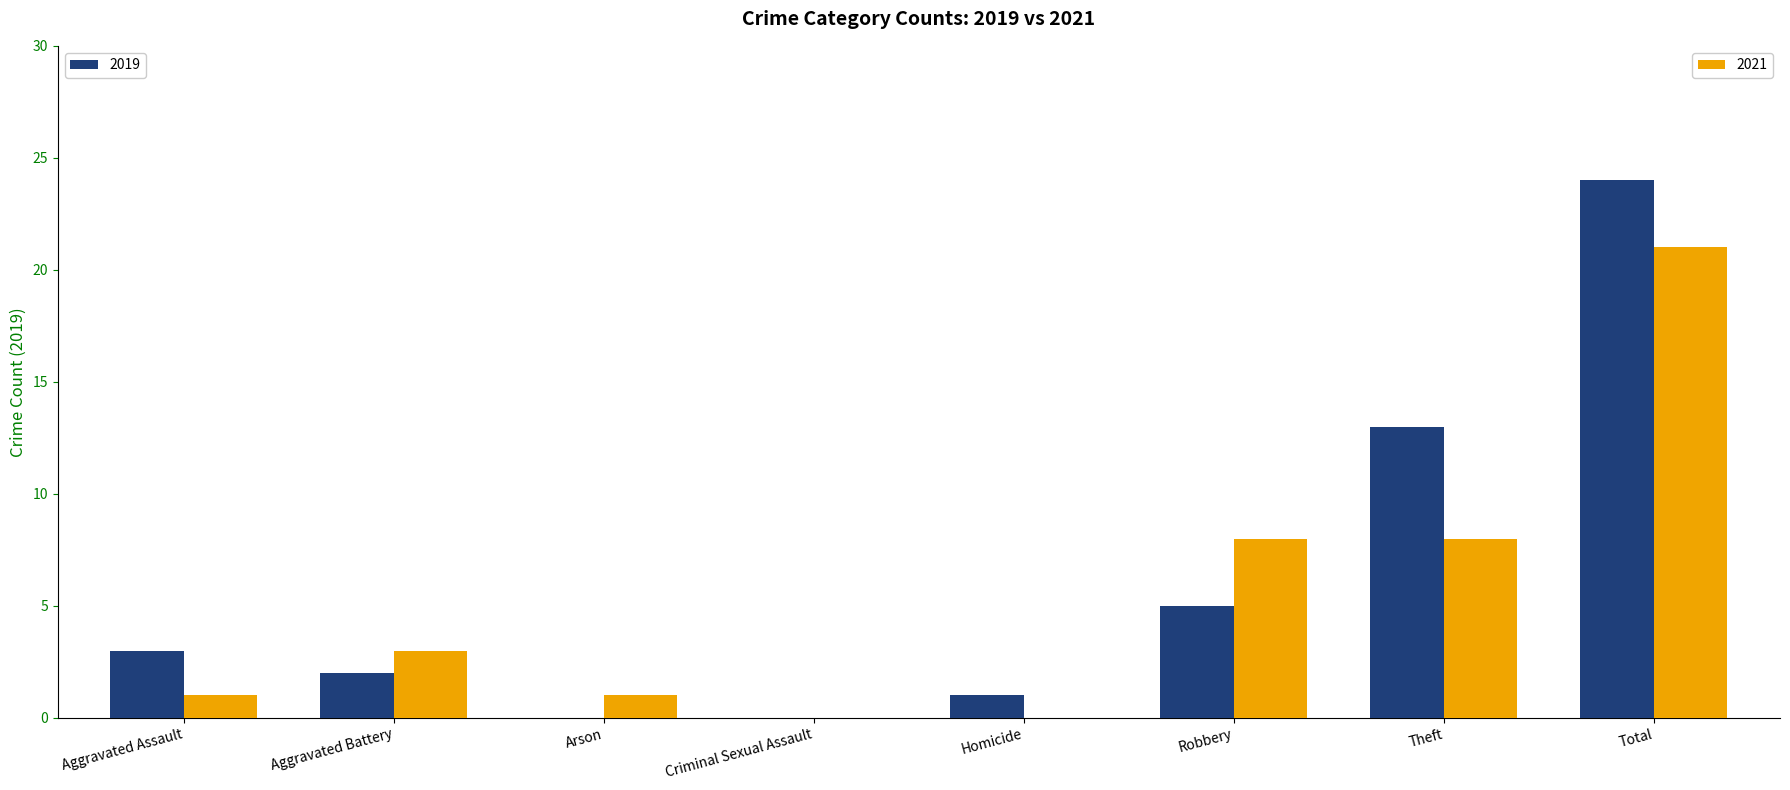

Reading left to right, list all the values displayed in this chart.

2019: Aggravated Assault=3	Aggravated Battery=2	Arson=0	Criminal Sexual Assault=0	Homicide=1	Robbery=5	Theft=13	Total=24
2021: Aggravated Assault=1	Aggravated Battery=3	Arson=1	Criminal Sexual Assault=0	Homicide=0	Robbery=8	Theft=8	Total=21